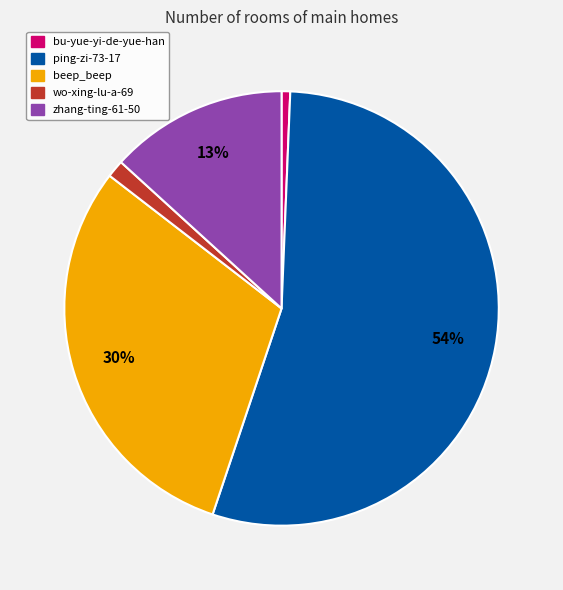

Which slice is the largest?

ping-zi-73-17